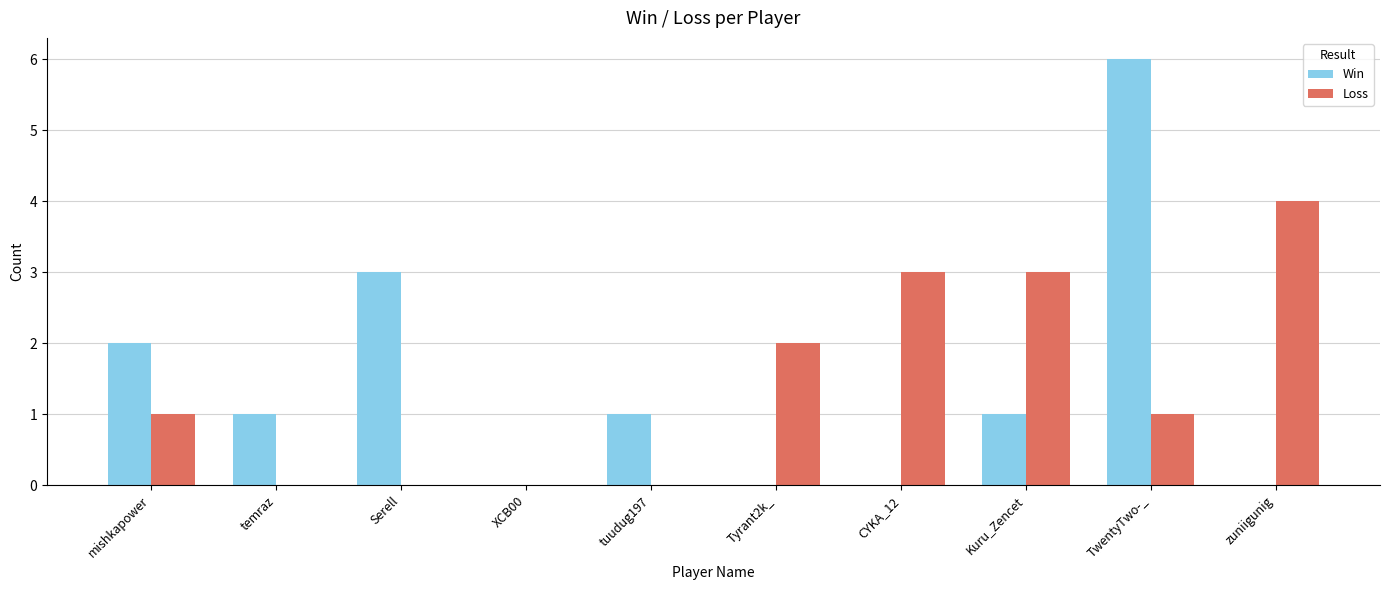

Read the Win value at TwentyTwo-_.

6